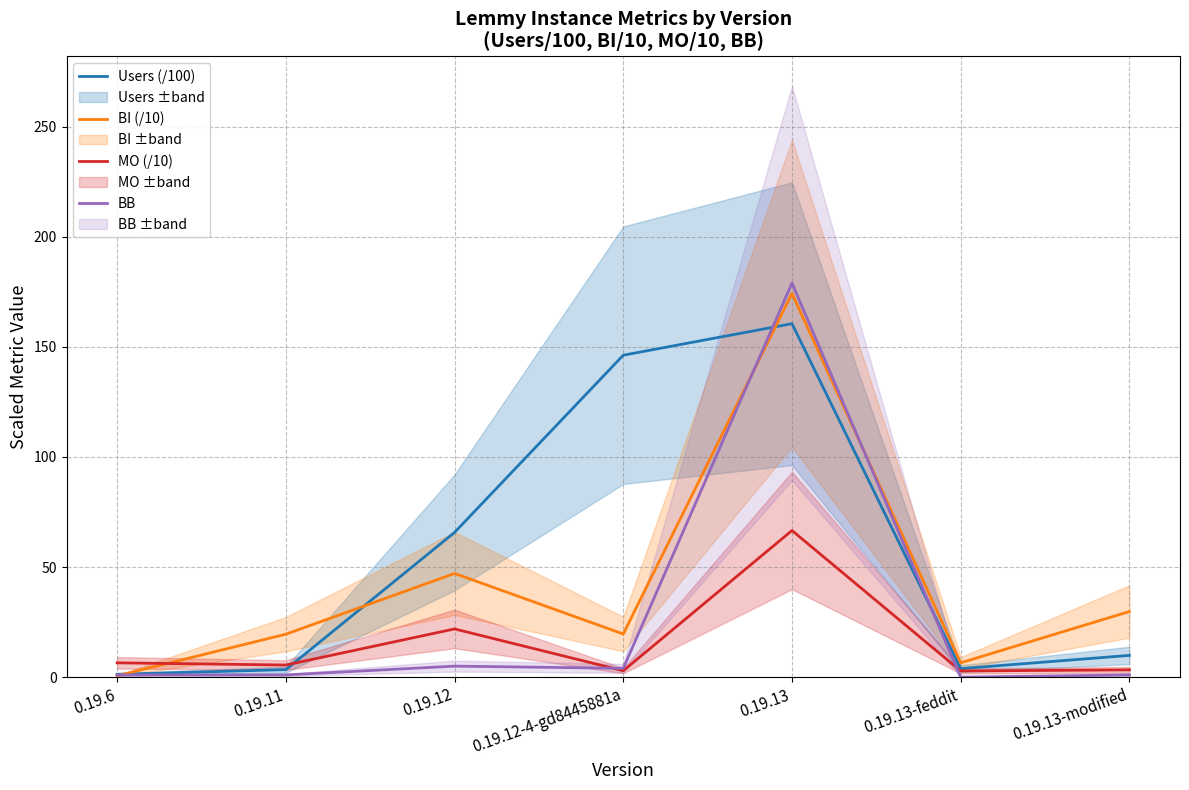

Rank the series by their average value, from lowest to highest.

MO (/10), BB, BI (/10), Users (/100)